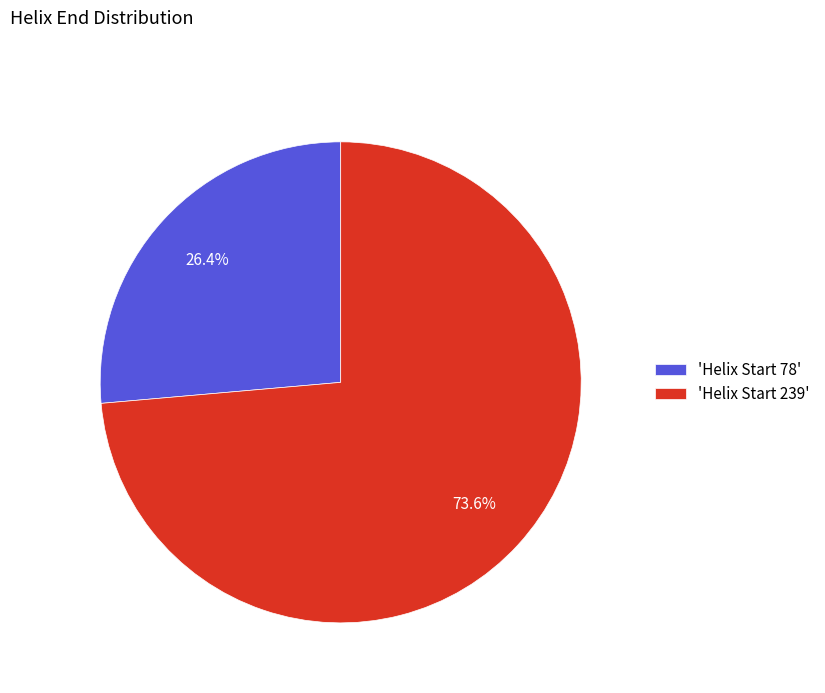

Is the sum of 'Helix Start 239' and 'Helix Start 78' greater than half?

Yes